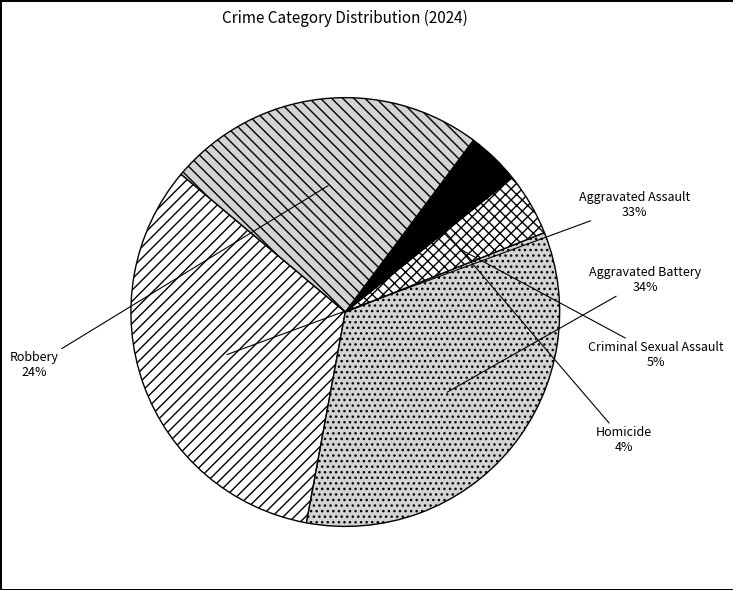

Do Criminal Sexual Assault and Aggravated Assault together represent more than half of the pie?

No